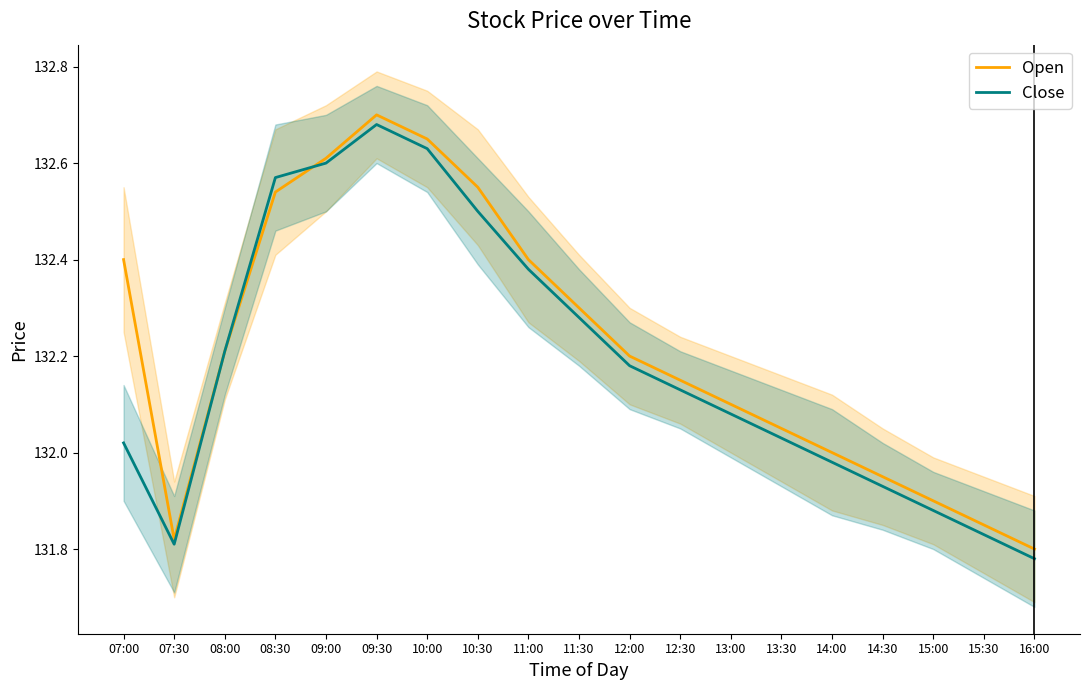

The Open series shows 230.8 at 08:00. True or false?

False